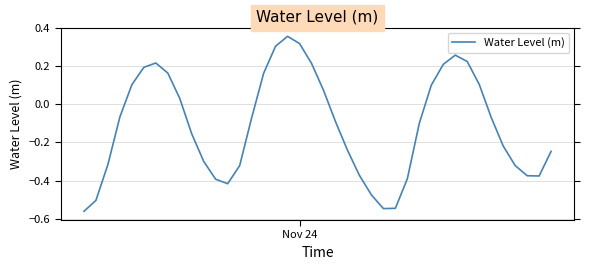

True or false: the data has more than 2 interior local peaks.

True